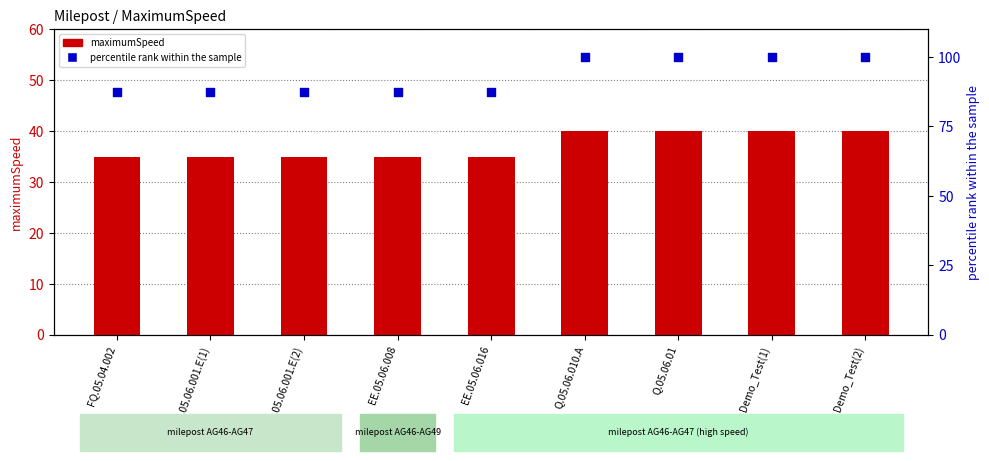

Which series has the largest total across all categories?

percentile rank